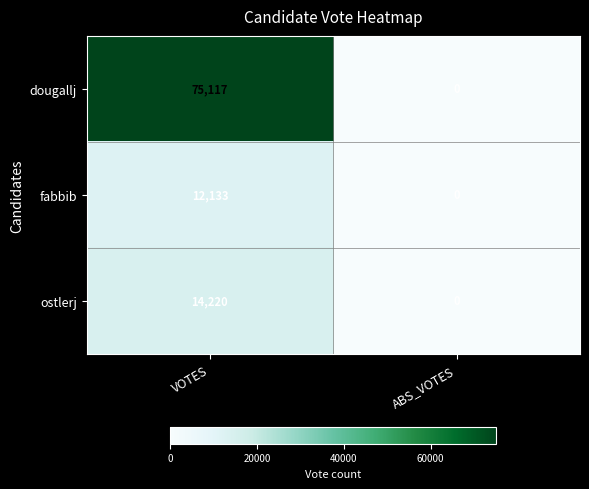

Reading left to right, extract all data points from this chart.

dougallj: VOTES=75117	ABS_VOTES=0
fabbib: VOTES=12133	ABS_VOTES=0
ostlerj: VOTES=14220	ABS_VOTES=0